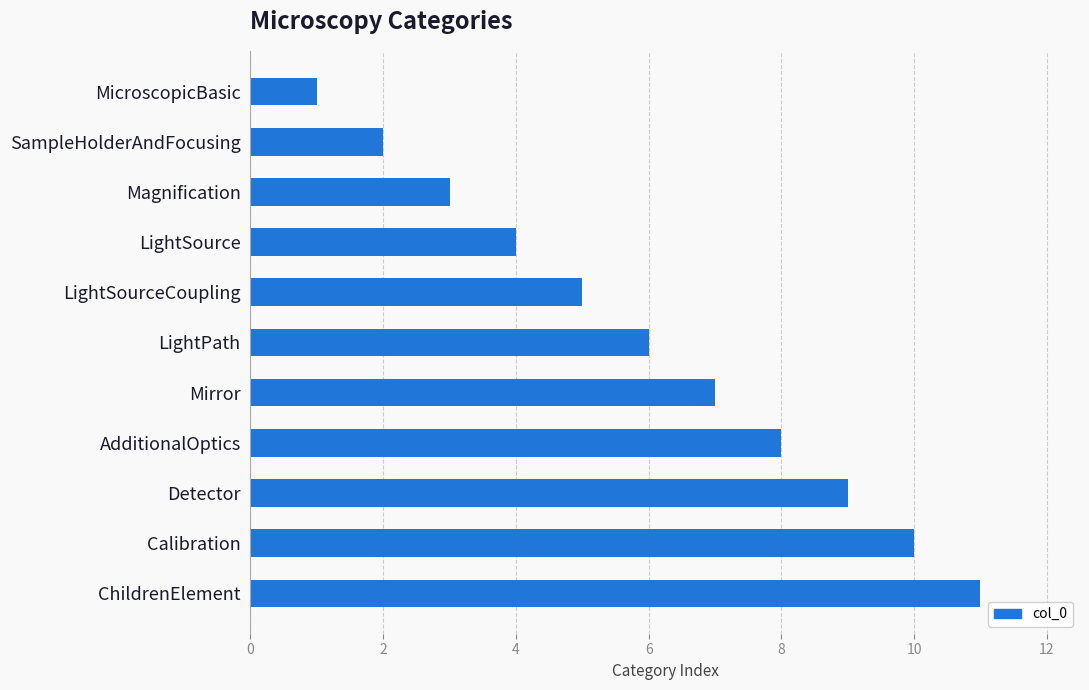

What is the difference between the second highest and second lowest values?

8